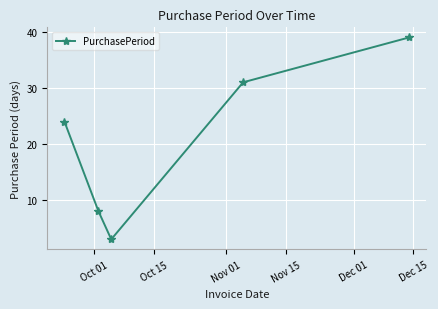

What is the sum of all values?

105